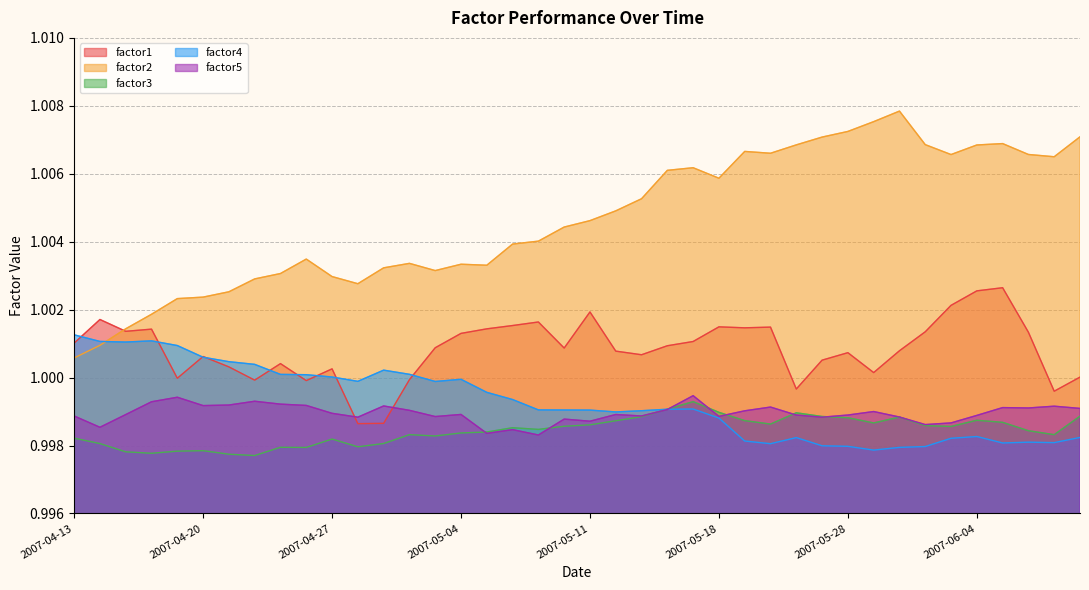

Is the value of factor3 at 2007-05-10 greater than the value of factor1 at 2007-05-23?

No